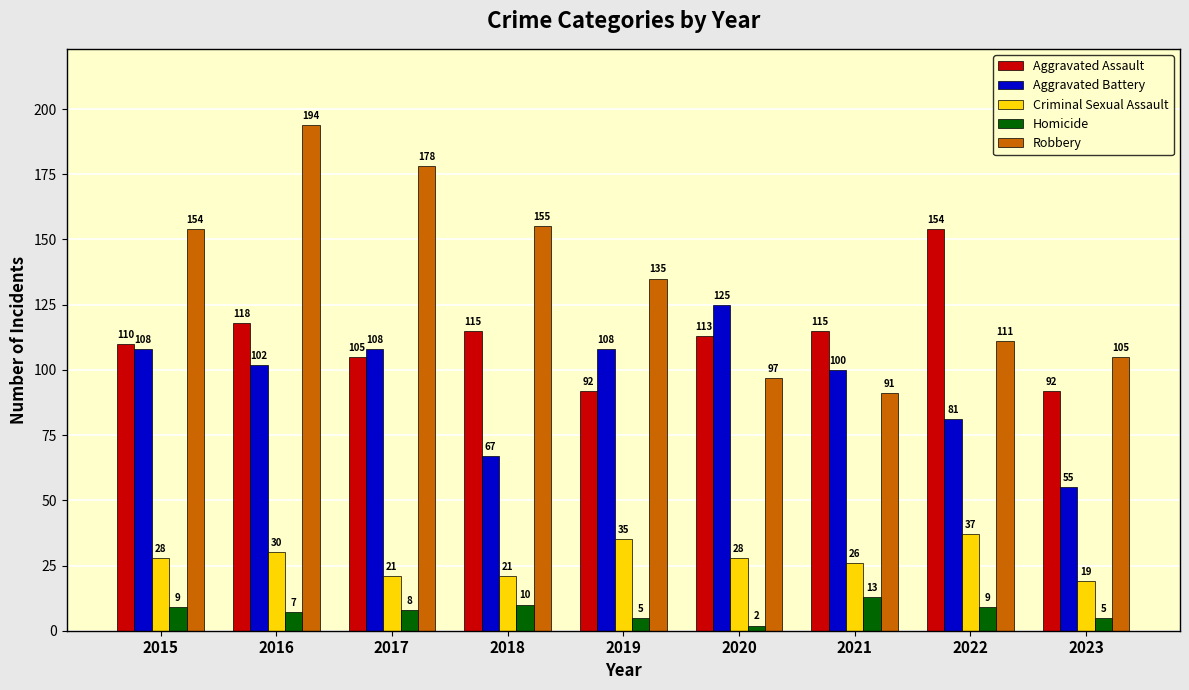

Where does the Aggravated Battery series first go above 102?

2015